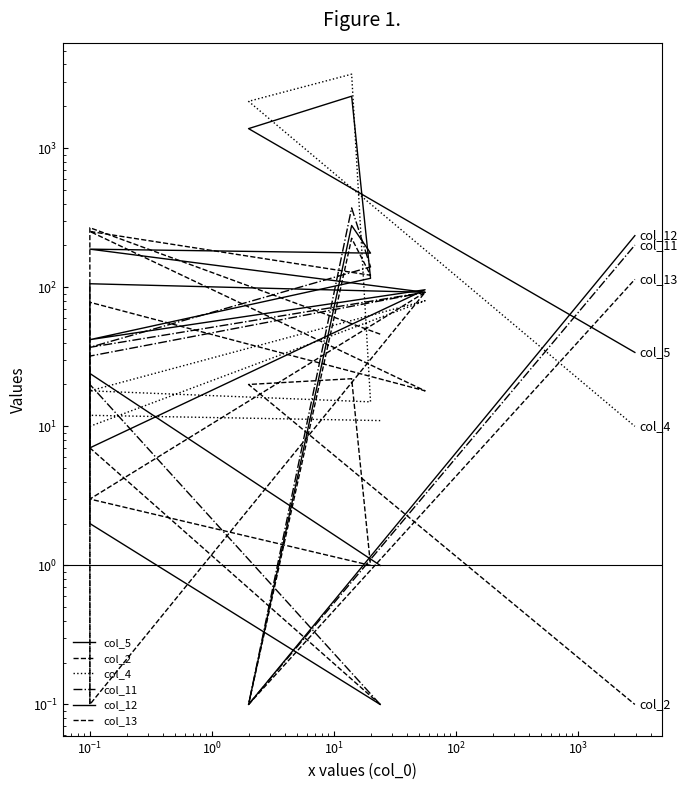

In col_2, how many points are higher than both neighbors (excluding endpoints)?

3